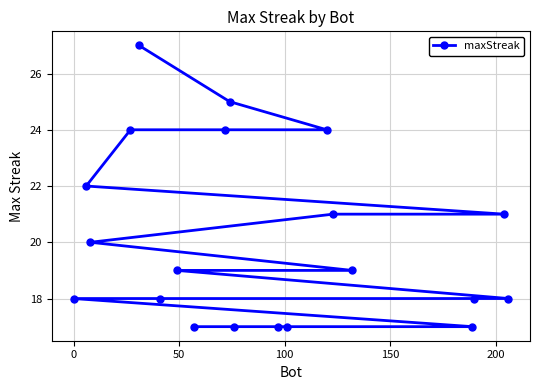

What is the minimum value shown in the chart?

17